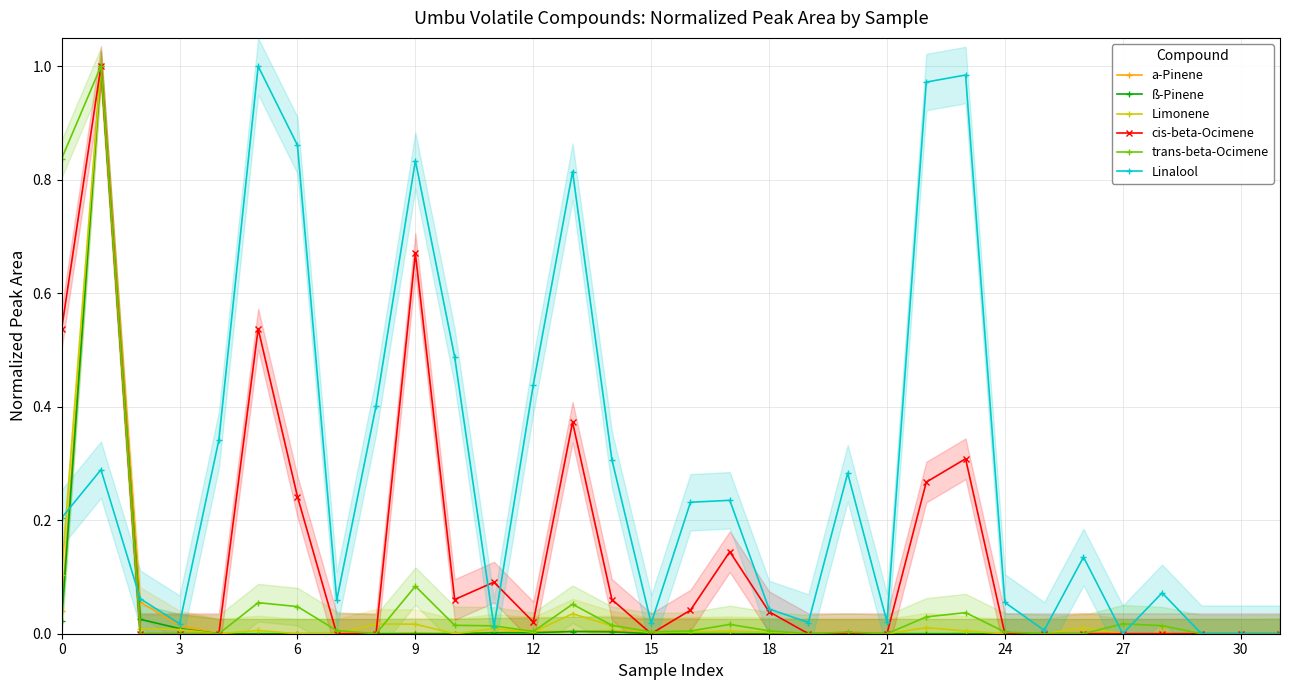

In trans-beta-Ocimene, how many points are higher than both neighbors (excluding endpoints)?

8